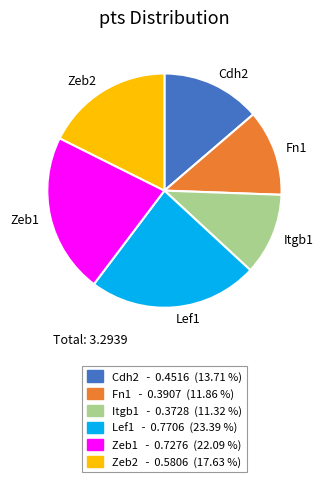

Is there a majority slice in this chart?

No